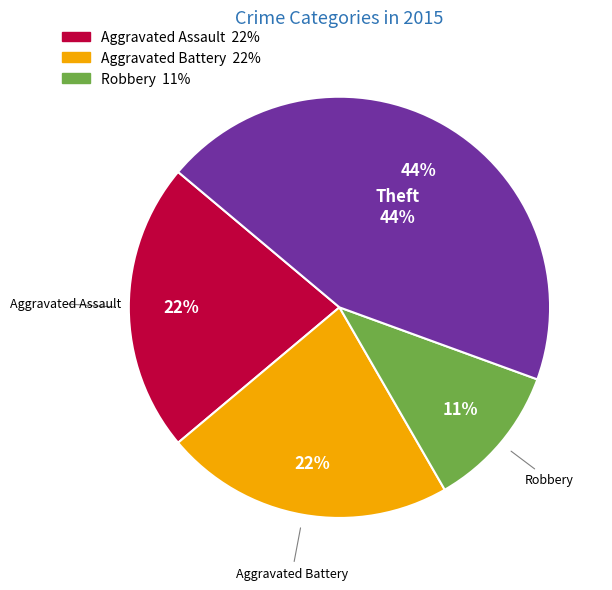

Is there any slice that represents more than half of the pie?

No